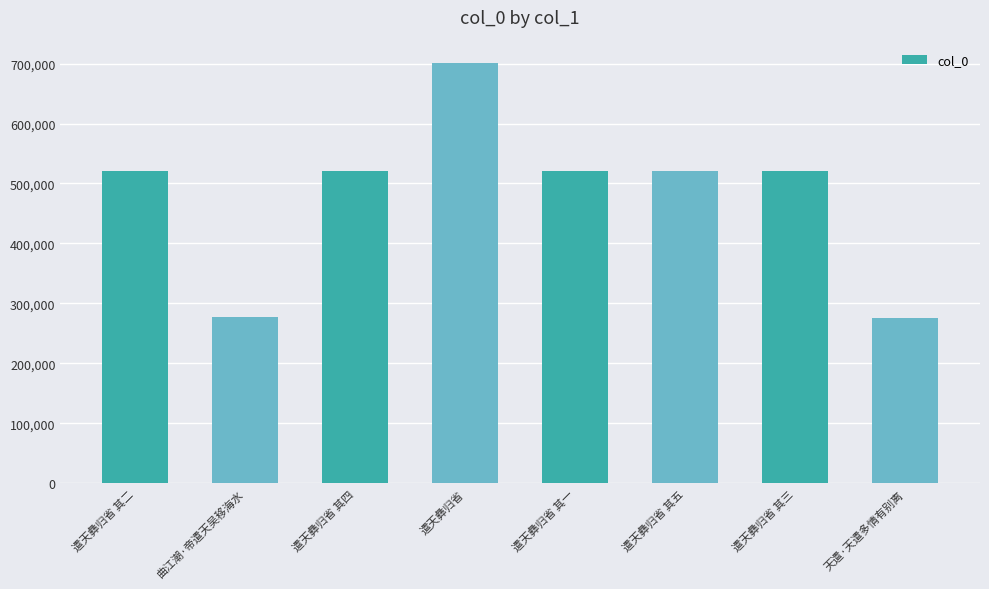

What is the label of the 1st bar from the left?

遣天彝归省 其二